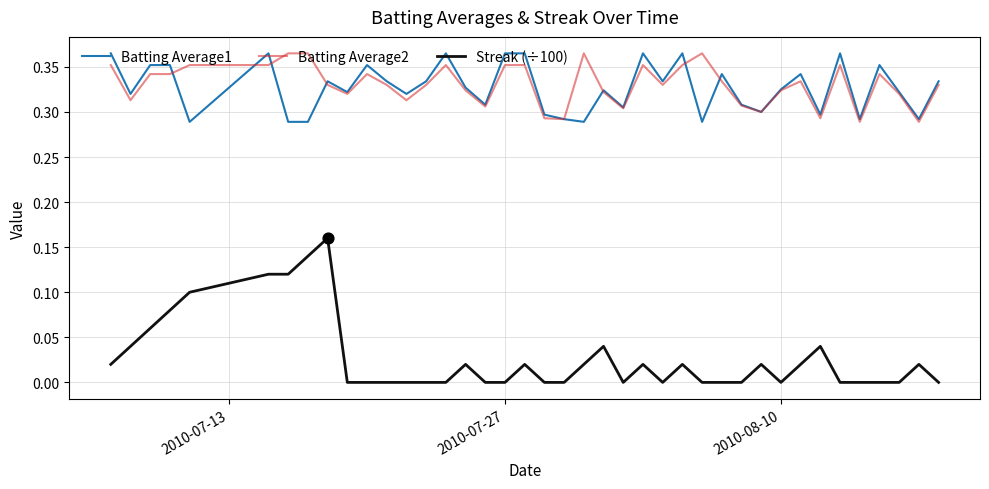

Which series has the widest spread of values?

Streak (÷100)